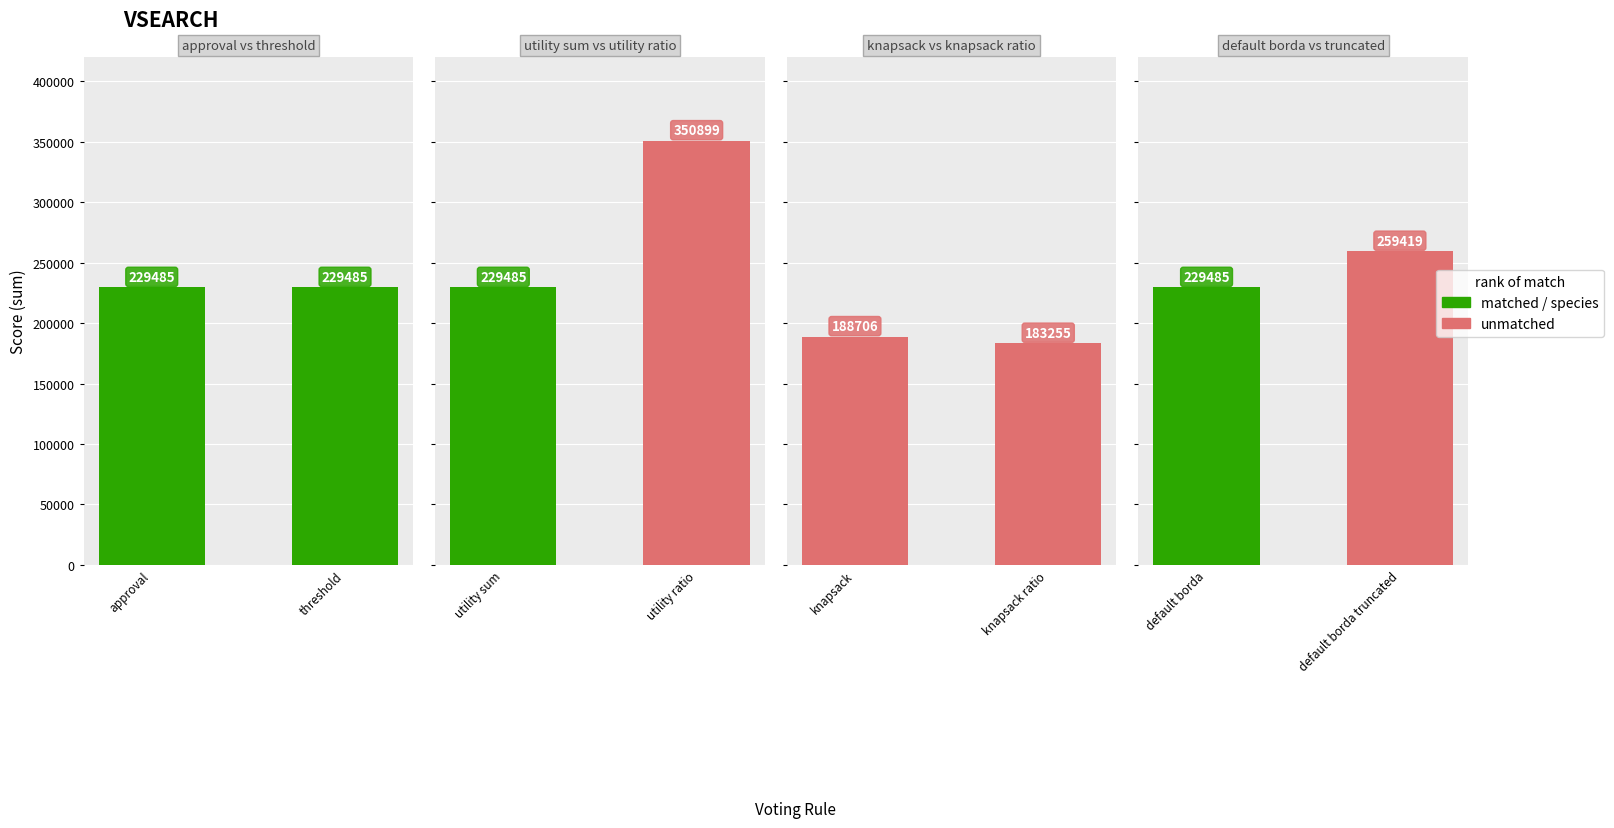

True or false: default borda has a value of 107707 at default borda.

False